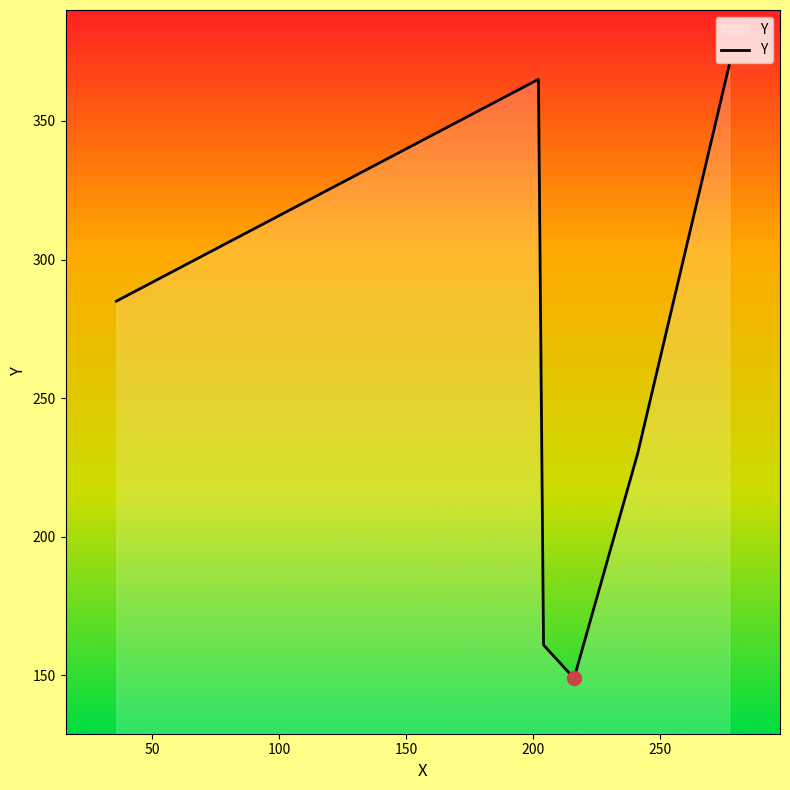

What is the greatest value displayed?

370